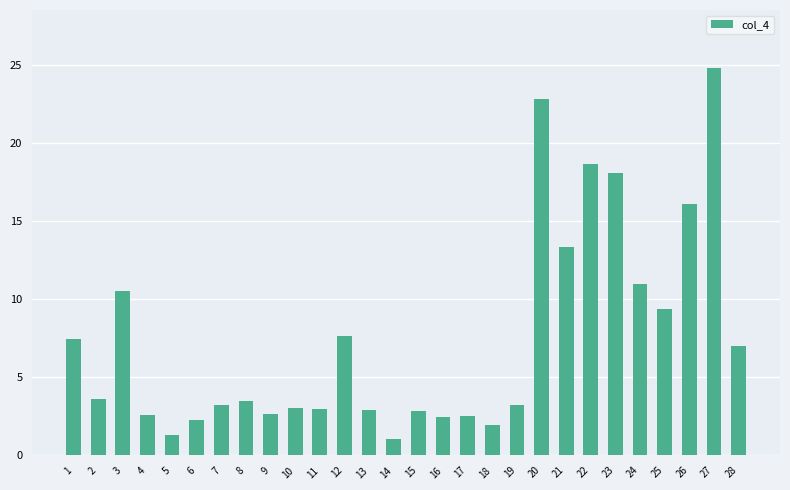

Which has a higher value, 11 or 21?

21